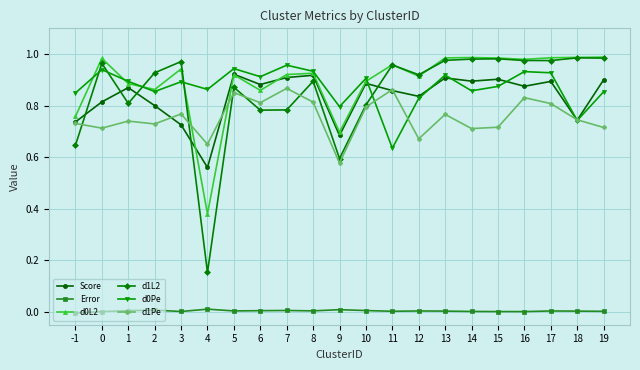

Which series has the widest spread of values?

d1L2